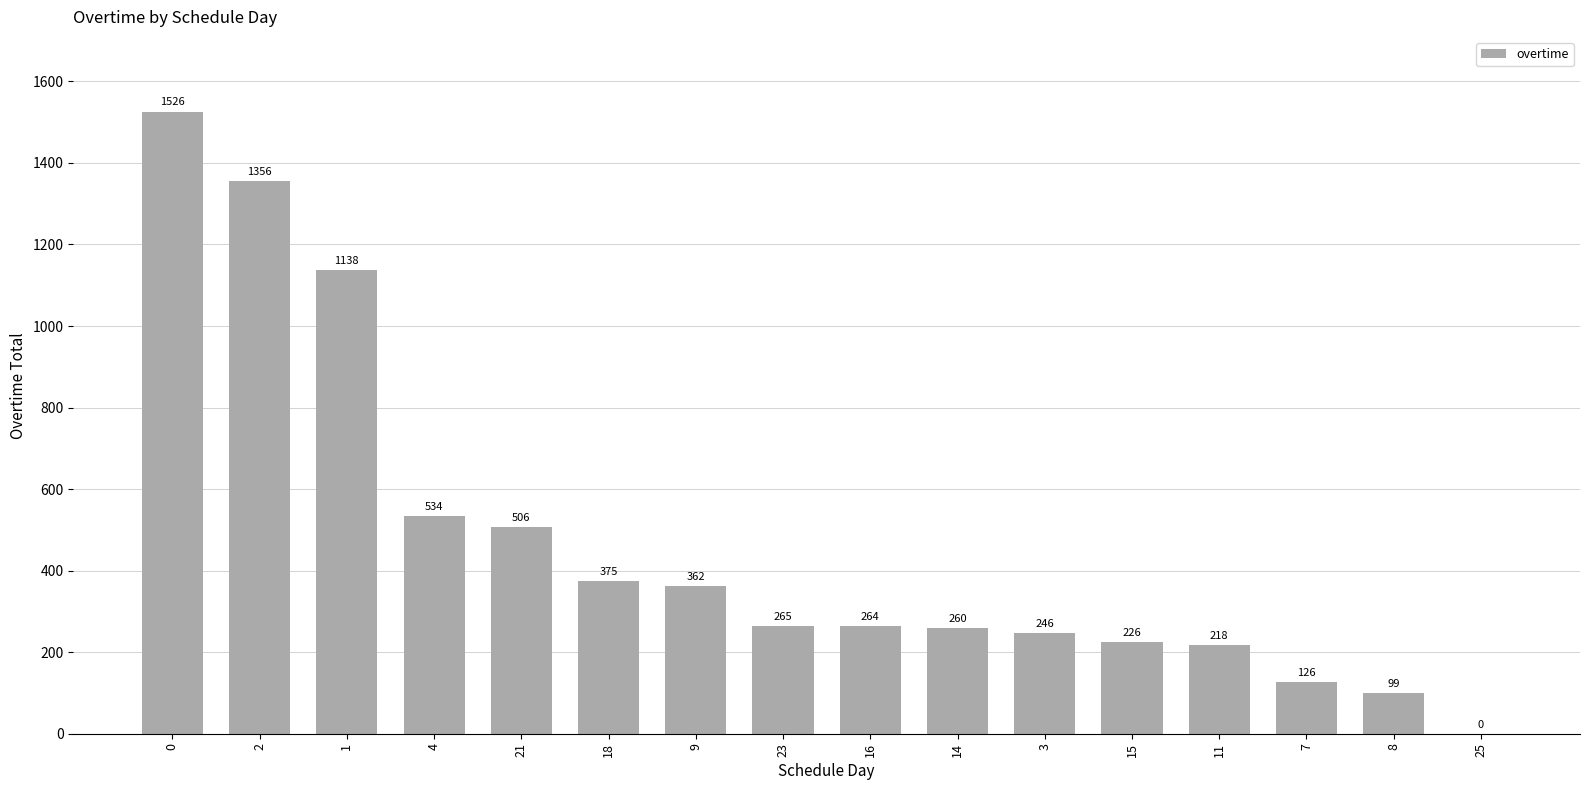

How many categories are shown in the chart?

16